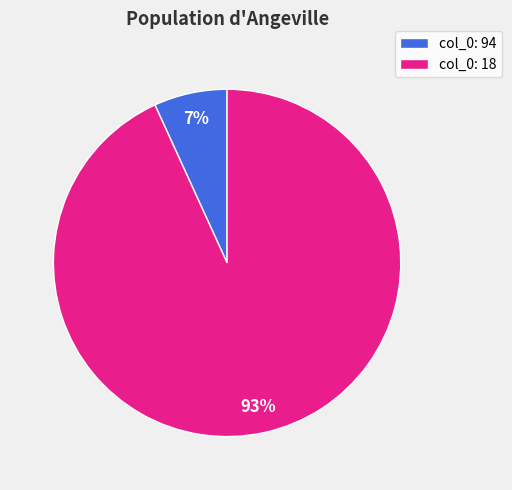

True or false: col_0: 18 accounts for 93% of the total.

True